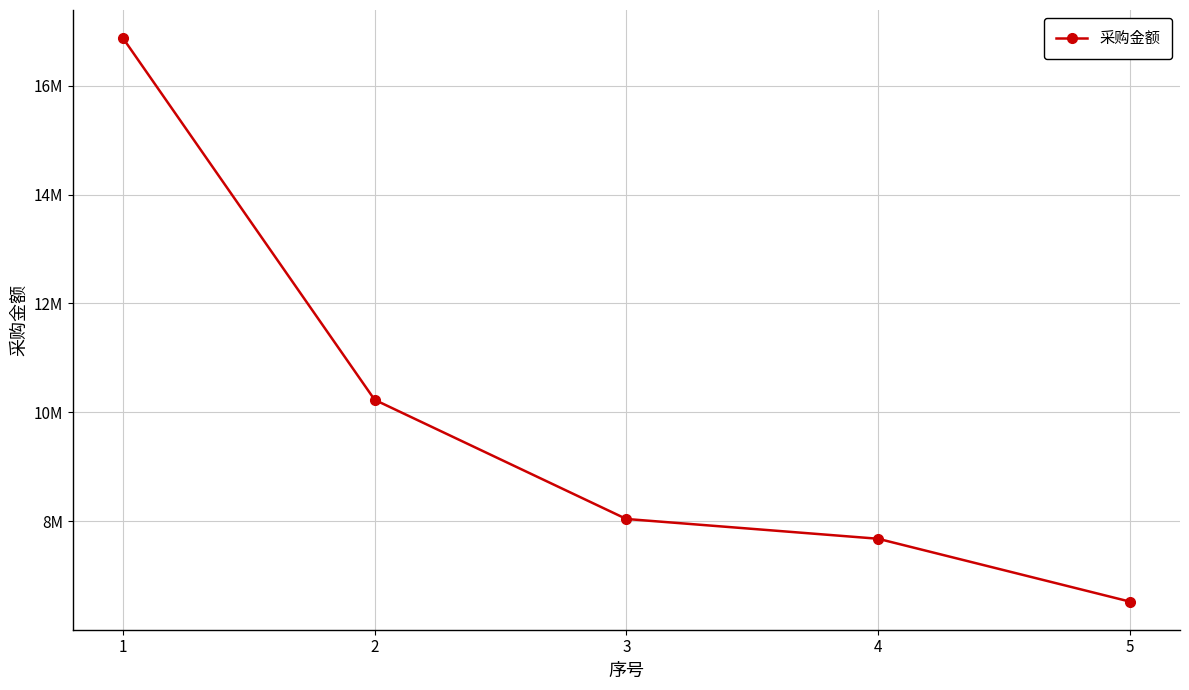

What is the difference between the maximum and minimum values?

10355250.9